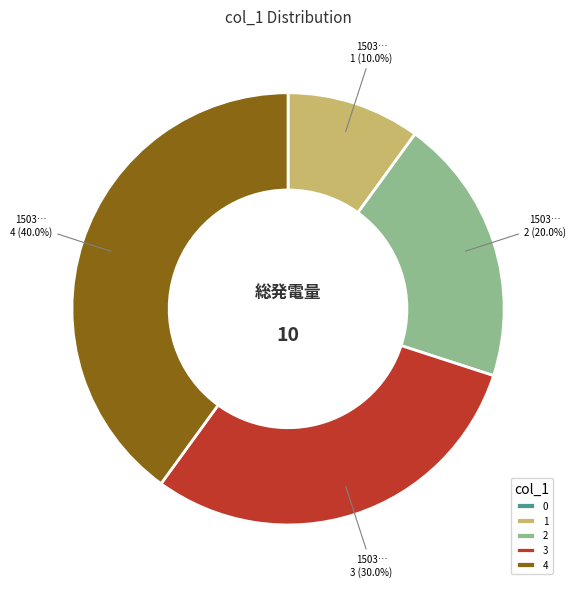

Which has a higher value, 4 or 1?

4